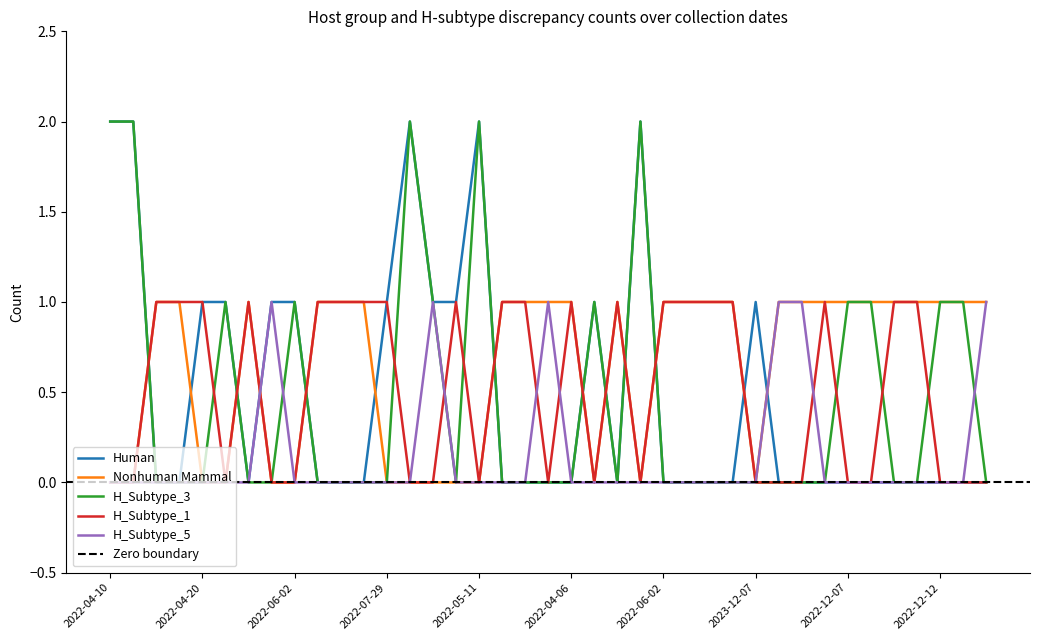

Reading left to right, extract all data points from this chart.

Human: 2	2	0	0	1	1	0	1	1	0	0	0	1	2	1	1	2	0	0	0	0	1	0	2	0	0	0	0	1	0	0	0	0	0	0	0	0	0	0
Nonhuman Mammal: 0	0	1	1	0	0	1	0	0	1	1	1	0	0	0	0	0	1	1	1	1	0	1	0	1	1	1	1	0	1	1	1	1	1	1	1	1	1	1
H_Subtype_3: 2	2	0	0	0	1	0	0	1	0	0	0	0	2	1	0	2	0	0	0	0	1	0	2	0	0	0	0	0	0	0	0	1	1	0	0	1	1	0
H_Subtype_1: 0	0	1	1	1	0	1	0	0	1	1	1	1	0	0	1	0	1	1	0	1	0	1	0	1	1	1	1	0	0	0	1	0	0	1	1	0	0	0
H_Subtype_5: 0	0	0	0	0	0	0	1	0	0	0	0	0	0	1	0	0	0	0	1	0	0	0	0	0	0	0	0	0	1	1	0	0	0	0	0	0	0	1